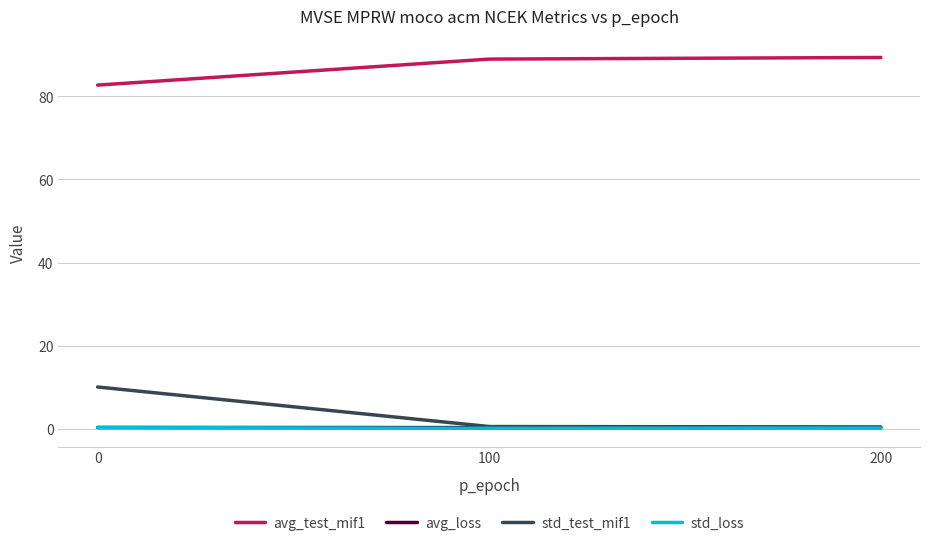

What is the sum of all std_test_mif1 values?

11.0